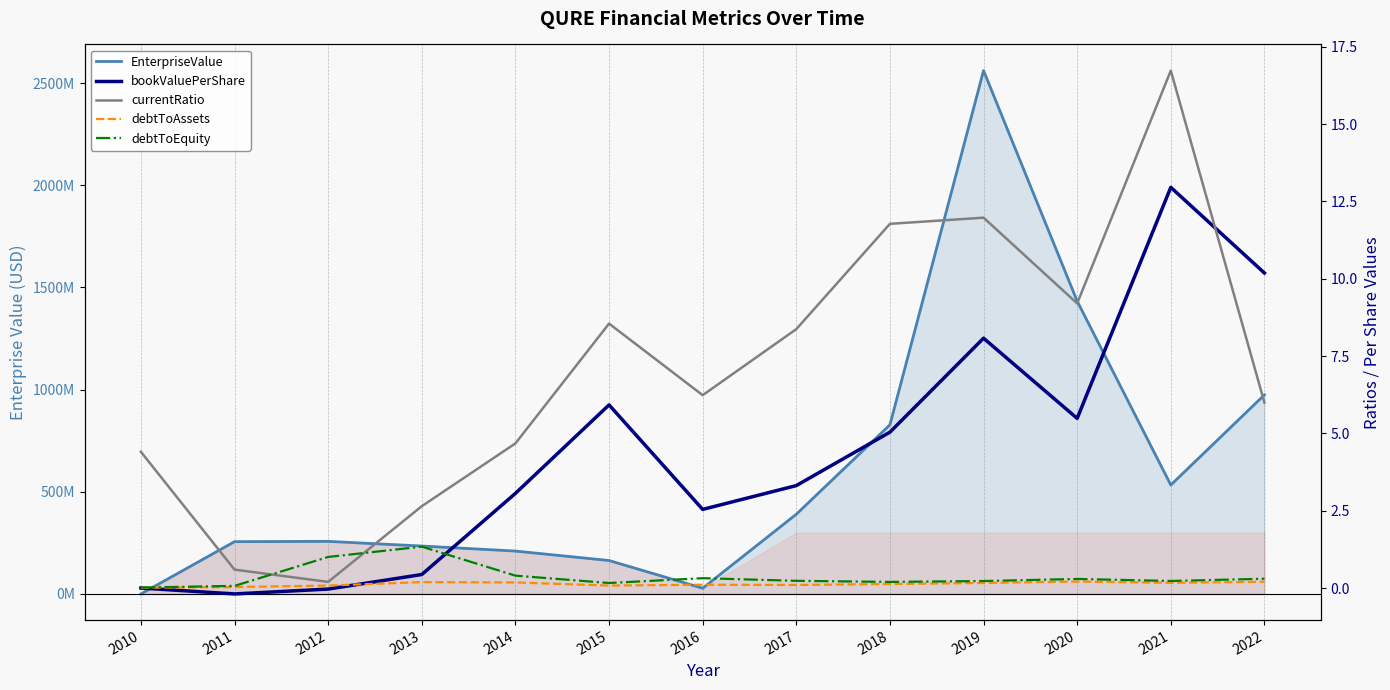

True or false: EnterpriseValue has more than 1 points higher than both neighbors.

True